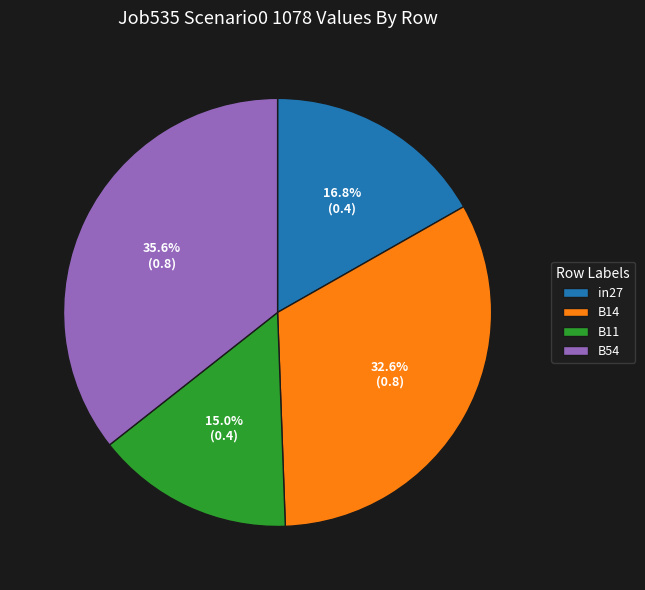

Which slice is the largest?

B54